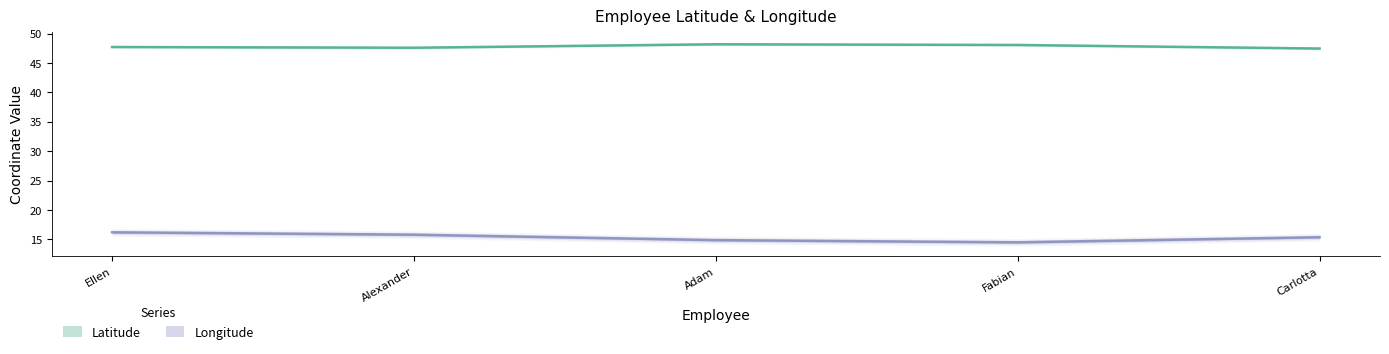

What is the total value across all series at Carlotta?

62.8